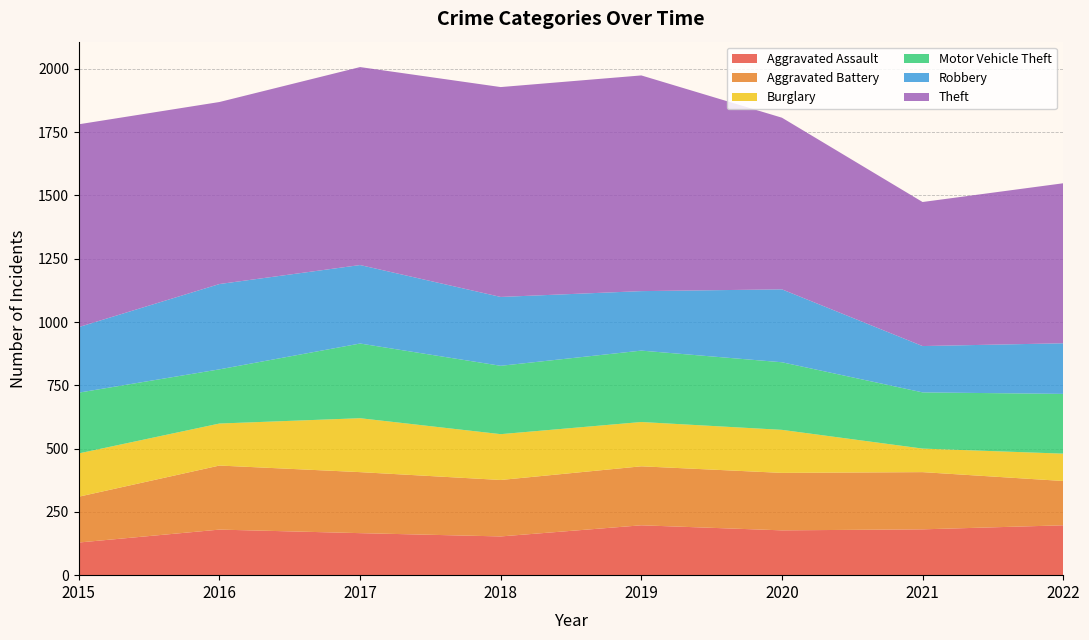

Reading left to right, list all the values displayed in this chart.

Aggravated Assault: 129	180	166	153	197	177	181	197
Aggravated Battery: 181	253	241	223	233	227	226	175
Burglary: 171	166	213	181	175	170	93	108
Motor Vehicle Theft: 240	214	295	270	282	267	222	236
Robbery: 259	337	310	272	235	288	183	200
Theft: 801	719	782	829	852	678	569	632